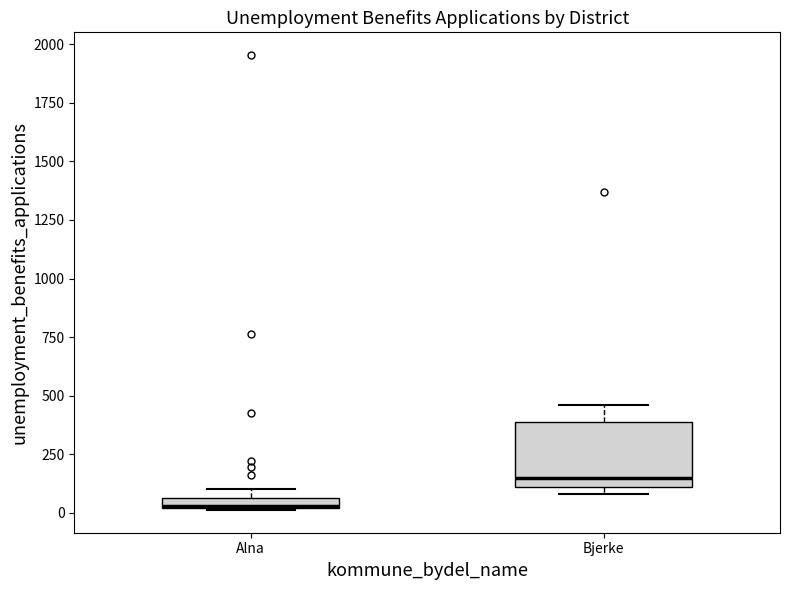

Which box is the tallest, from its lower edge to its upper edge?

Bjerke